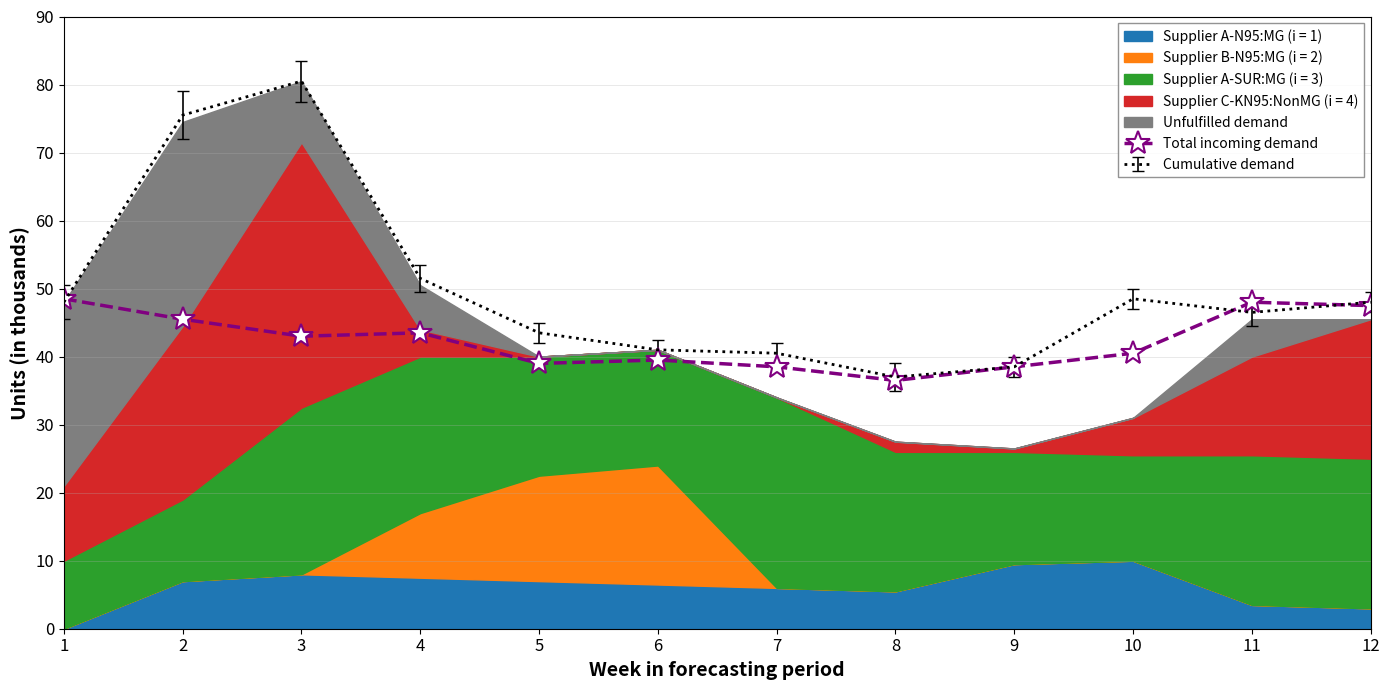

How many data points are above 43?

5